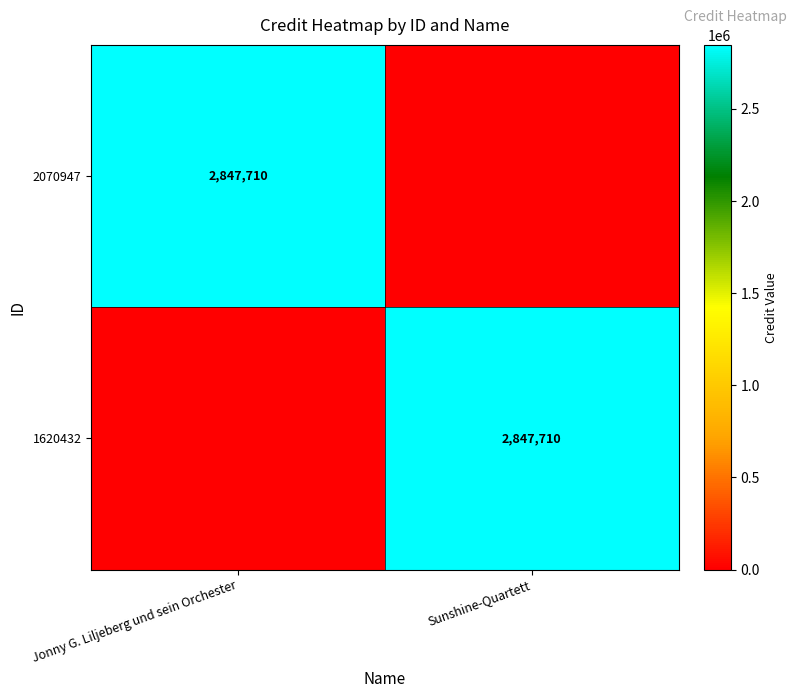

The 1620432 series shows 2847710 at Sunshine-Quartett. True or false?

True